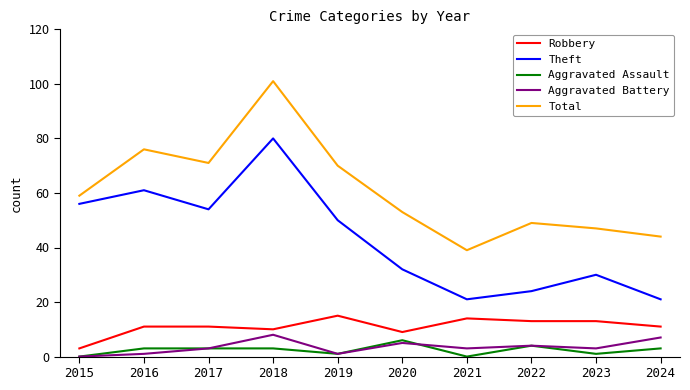

Reading left to right, extract all data points from this chart.

Robbery: 3	11	11	10	15	9	14	13	13	11
Theft: 56	61	54	80	50	32	21	24	30	21
Aggravated Assault: 0	3	3	3	1	6	0	4	1	3
Aggravated Battery: 0	1	3	8	1	5	3	4	3	7
Total: 59	76	71	101	70	53	39	49	47	44